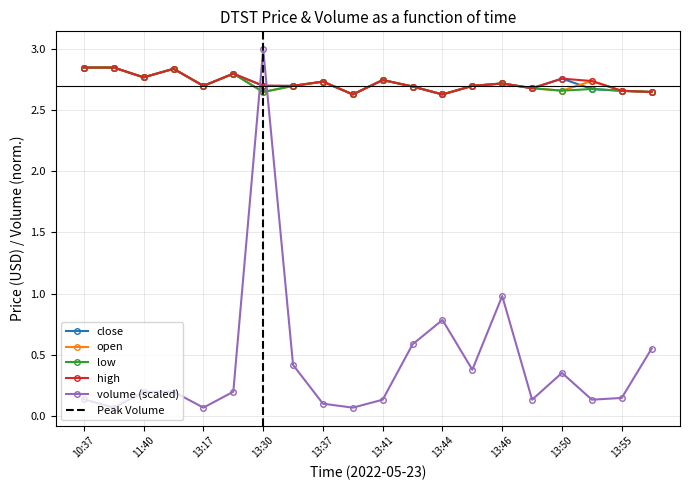

True or false: low has a value of 2.7 at 13:55.

True